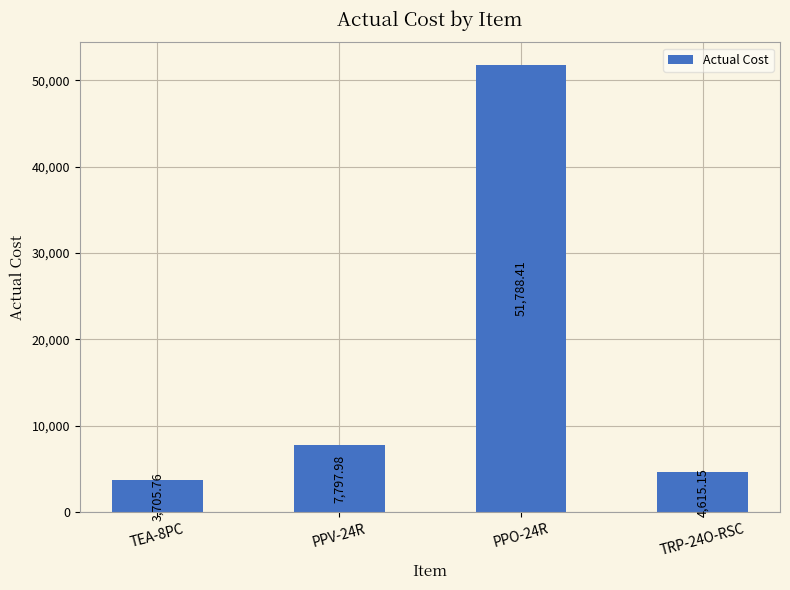

Which label corresponds to the smallest value in the chart?

TEA-8PC